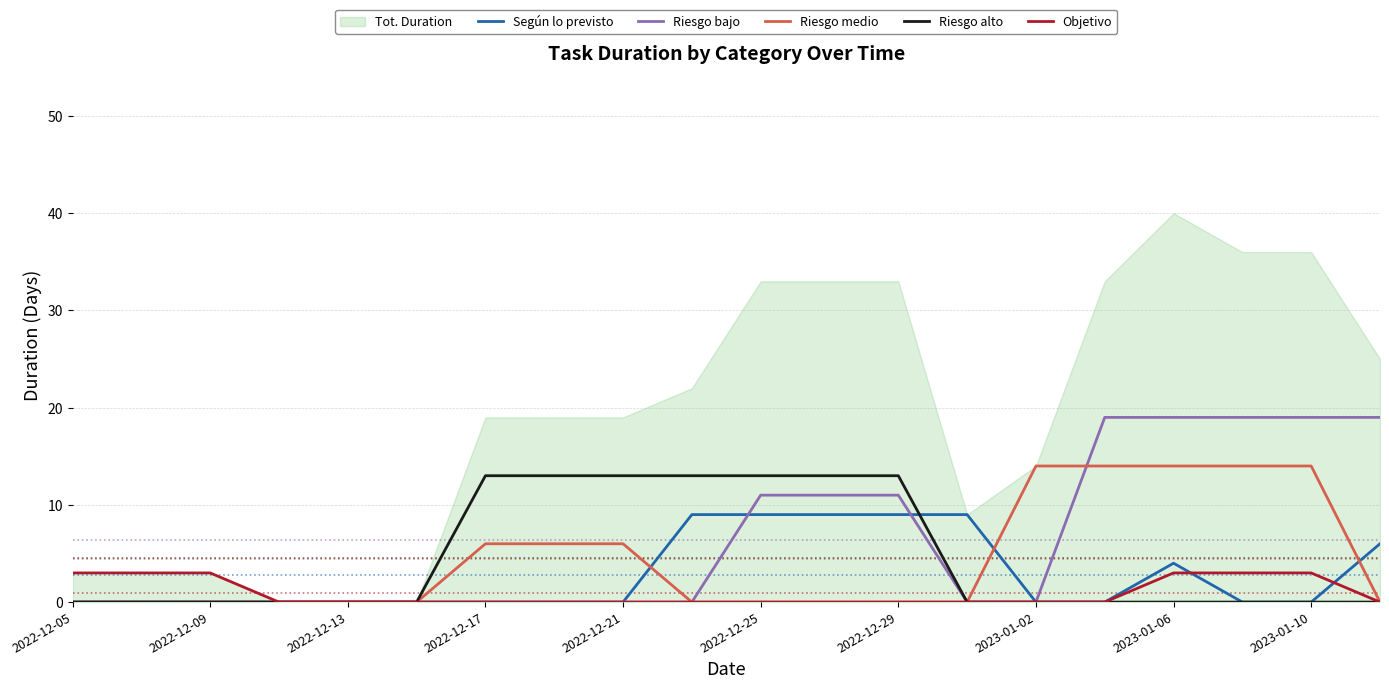

What is the greatest value displayed?

40